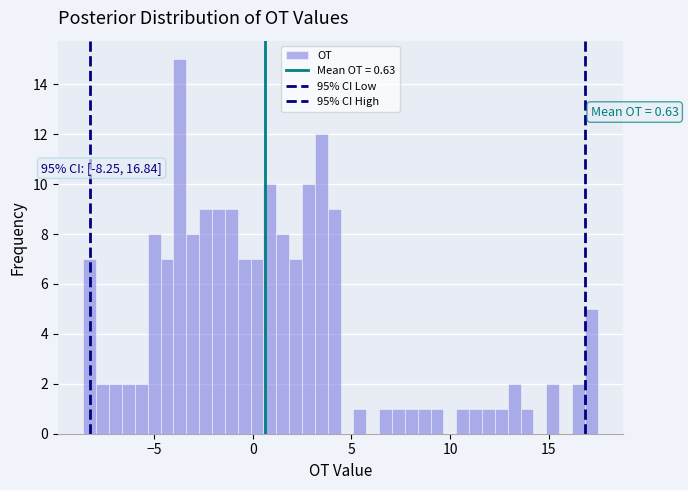

Read against the x-axis, roughly where is the centre of the tallest bar?

-3.5